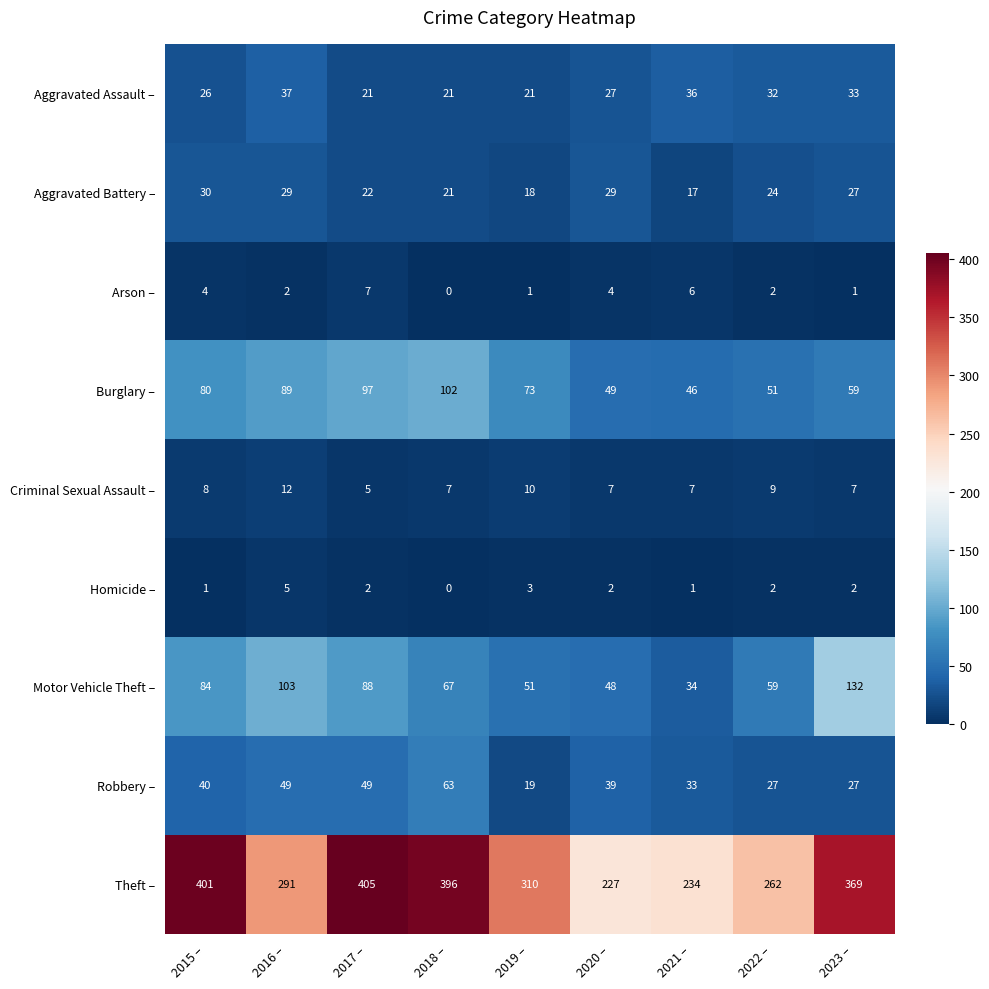

Is it true that Burglary – equals 97 at 2017 –?

True